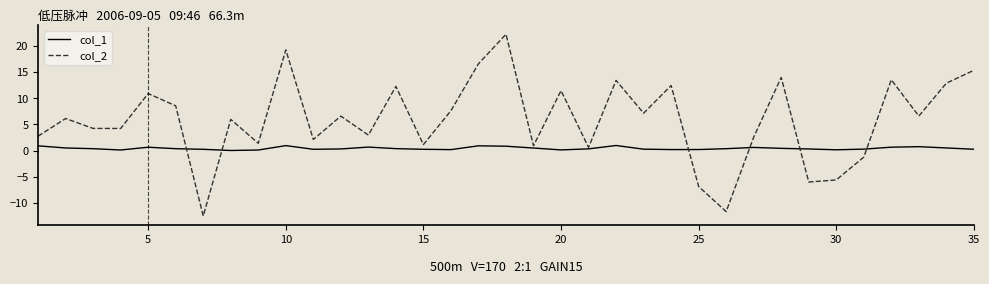

Rank the series by their maximum value, from highest to lowest.

col_2, col_1